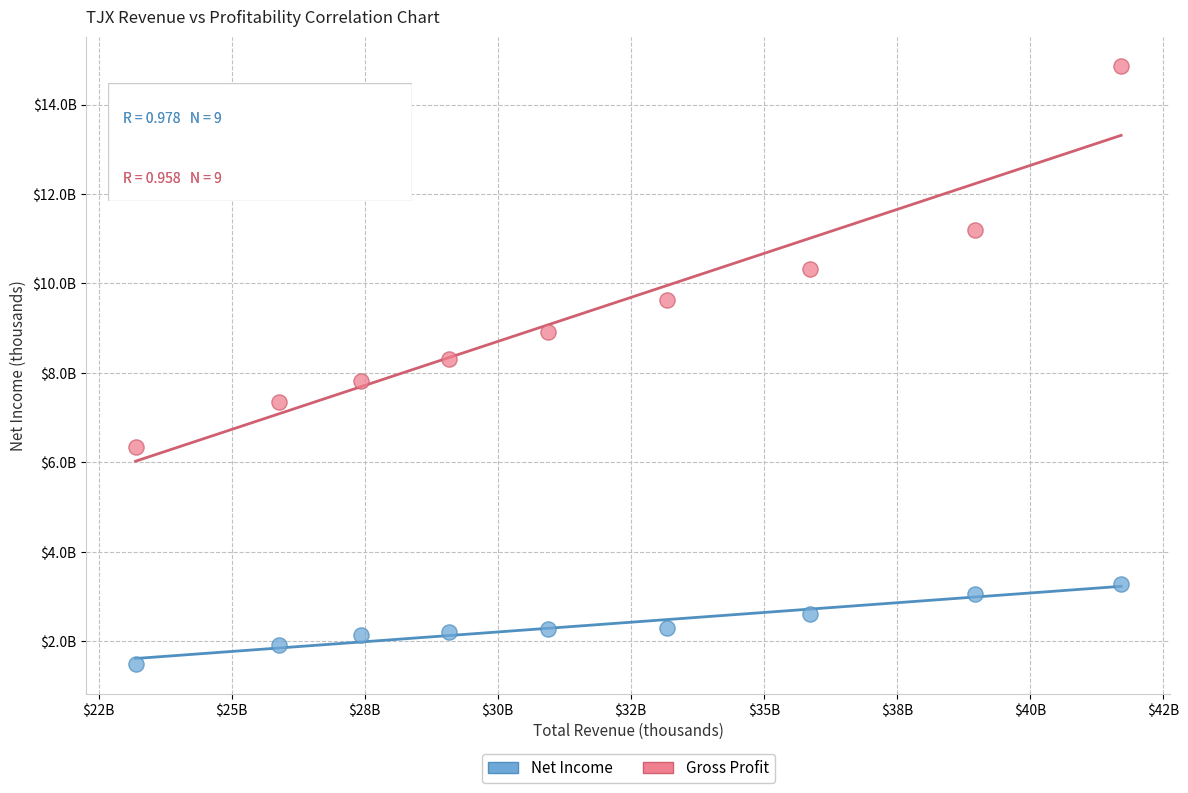

Which series has the largest Y range (max minus min)?

Gross Profit